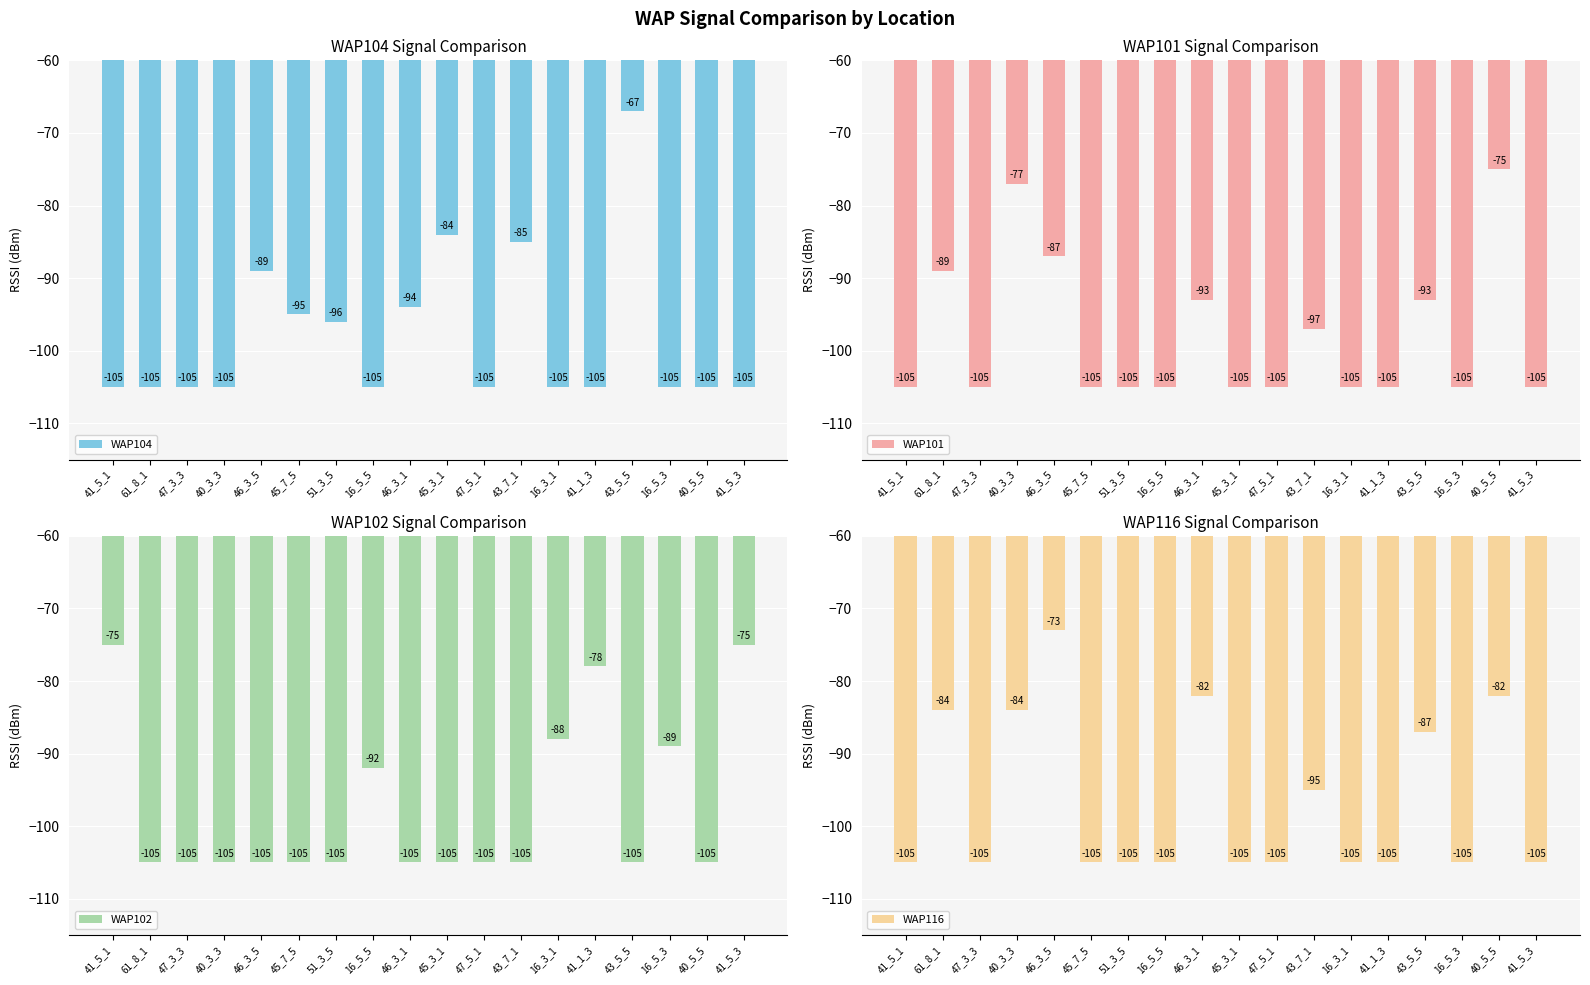

Is the value of WAP116 at 47_5_1 greater than the value of WAP104 at 16_5_3?

No